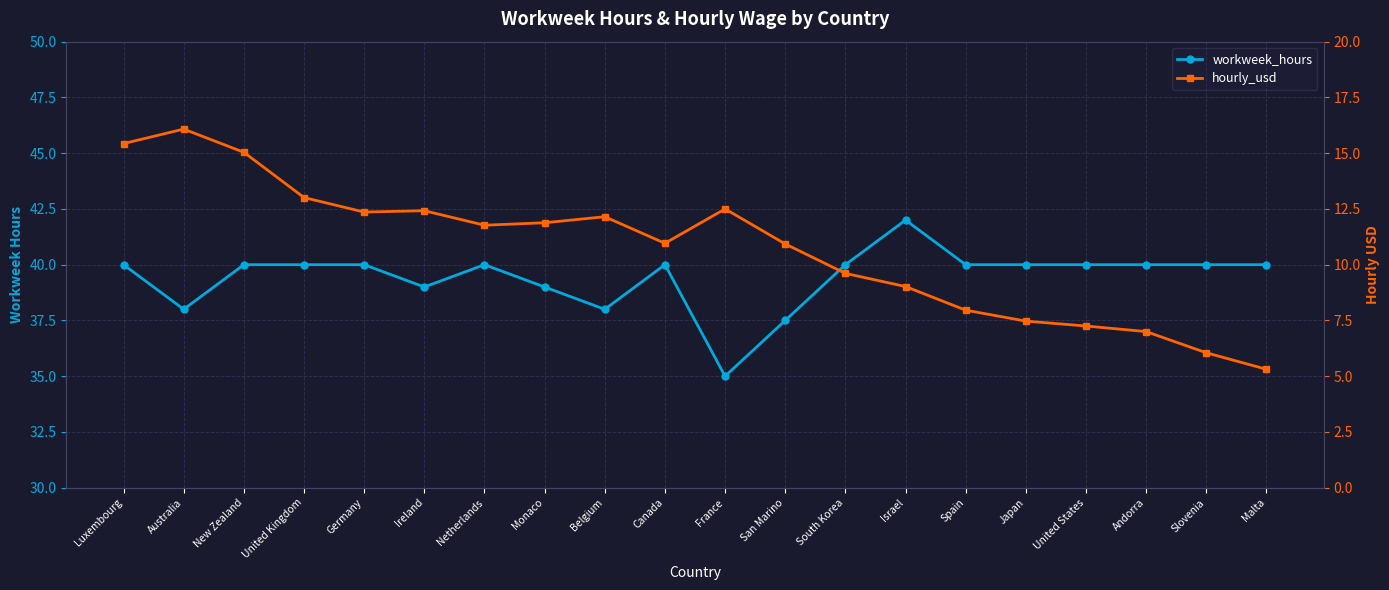

List the series in order of their overall mean, highest first.

workweek_hours, hourly_usd